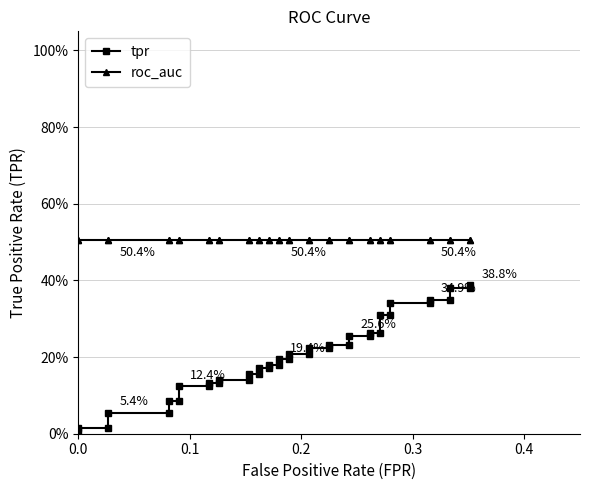

List the series in order of their peak value, highest first.

roc_auc, tpr